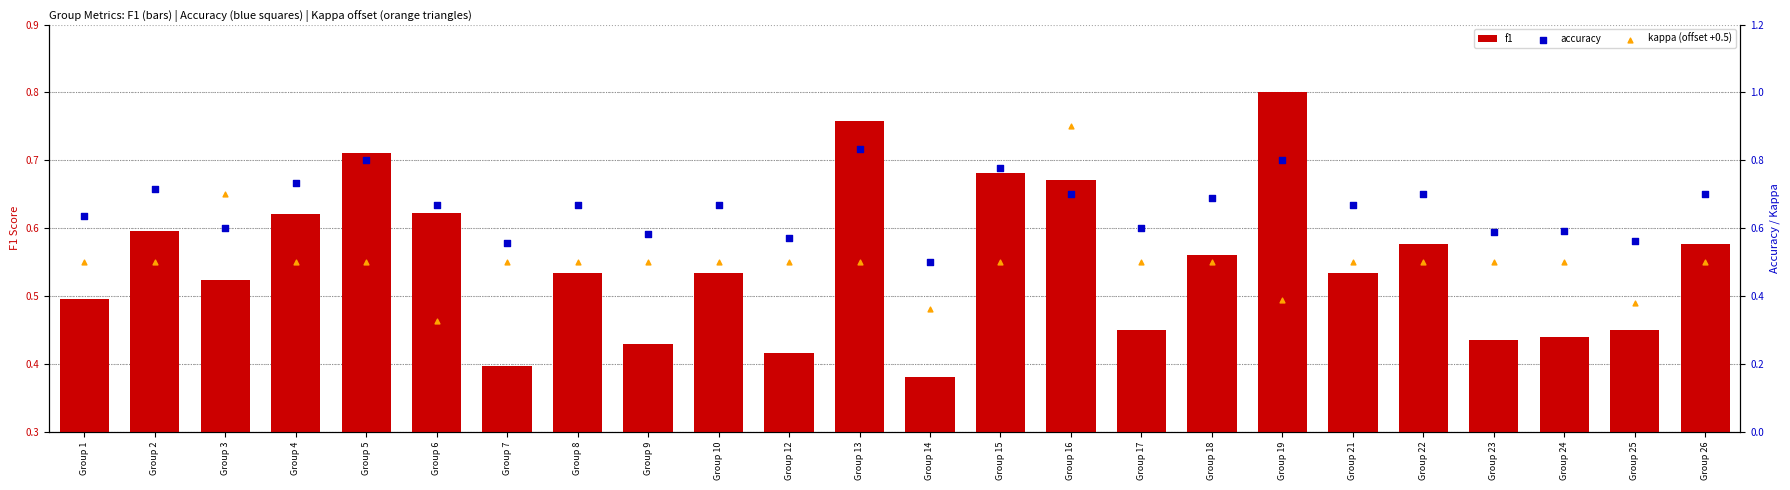

Which series reaches the minimum Y coordinate?

kappa (offset +0.5)